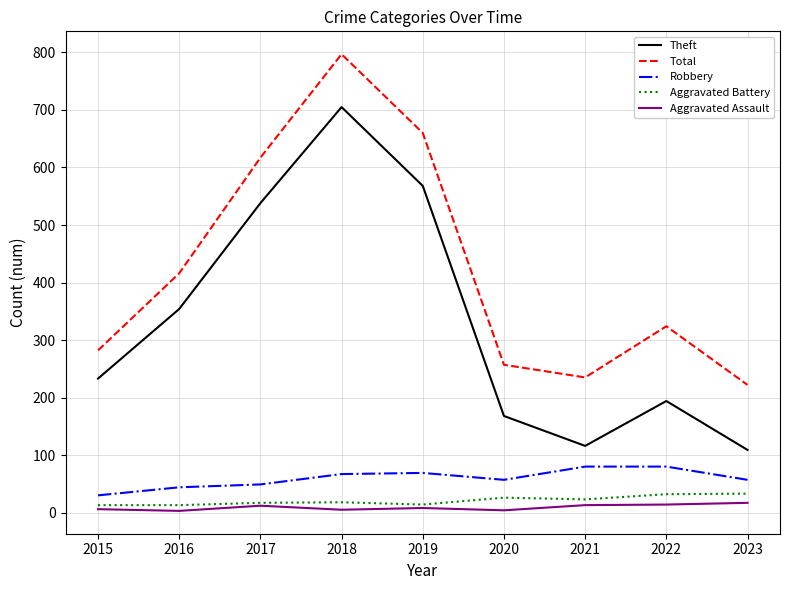

What is the difference between the Theft values at 2018 and 2015?

472